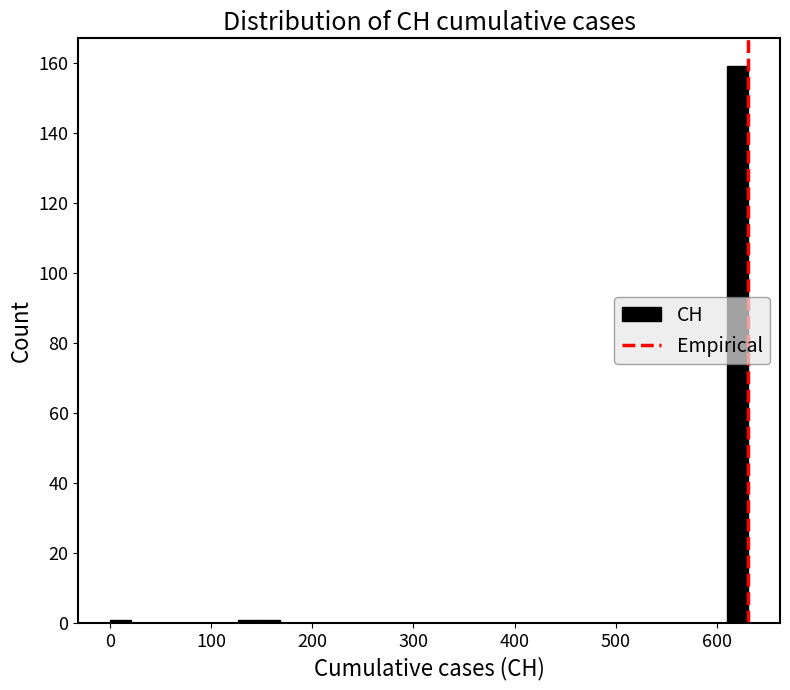

Around what value on the x-axis is the tallest bar? Give the approximate position of its centre, as read against the axis.

620